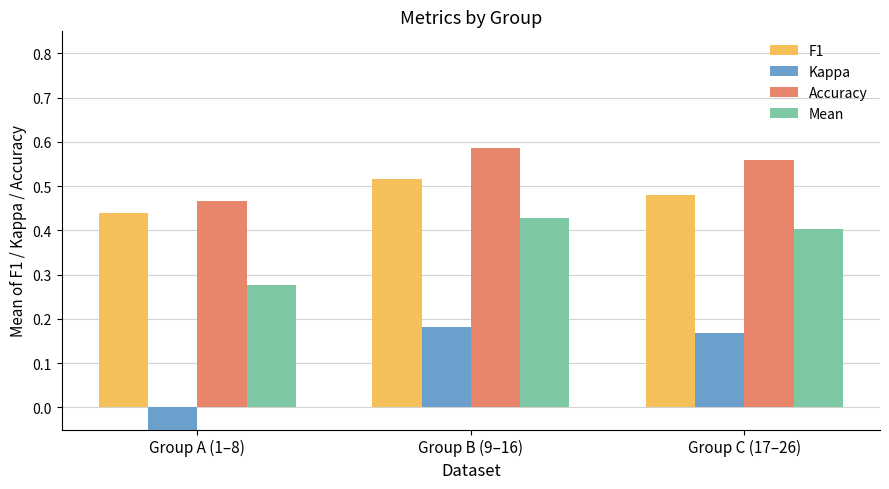

Which series has the widest spread of values?

Kappa